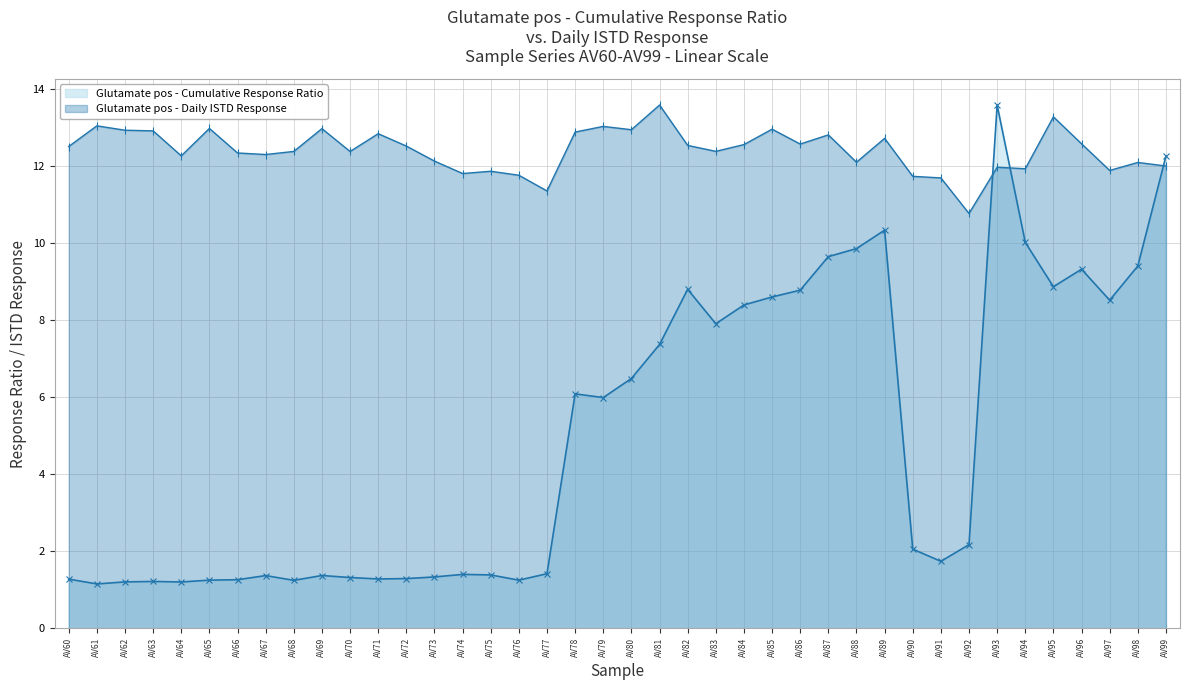

What is the difference between the Glutamate pos - Cumulative Response Ratio values at AV70 and AV78?

4.8